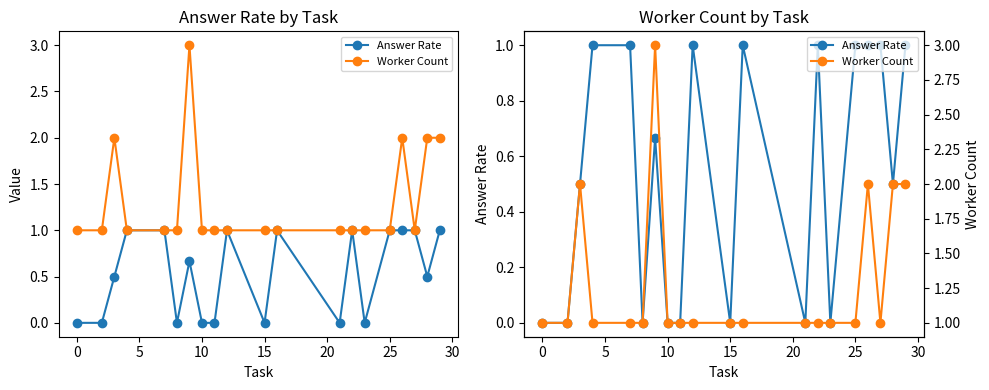

What are all the series names shown in the legend?

Answer Rate, Worker Count